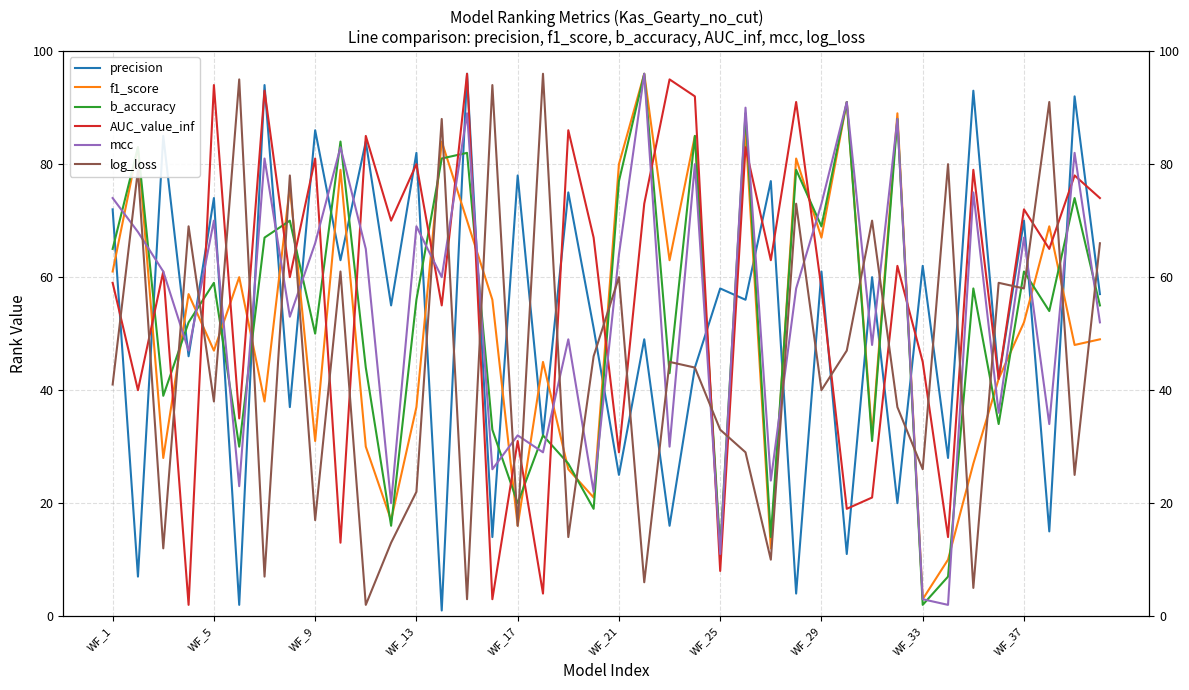

Reading right to left, what are all the values shown in this chart?

precision: 57	92	15	70	42	93	28	62	20	60	11	61	4	77	56	58	44	16	49	25	51	75	32	78	14	96	1	82	55	84	63	86	37	94	2	74	46	85	7	72
f1_score: 49	48	69	52	42	27	10	3	89	32	91	67	81	12	86	11	85	63	96	80	21	26	45	16	56	70	84	37	17	30	79	31	76	38	60	47	57	28	83	61
b_accuracy: 55	74	54	61	34	58	7	2	88	31	91	69	79	14	89	12	85	43	96	77	19	27	32	20	33	82	81	56	16	44	84	50	70	67	30	59	52	39	83	65
AUC_value_inf: 74	78	65	72	42	79	14	45	62	21	19	58	91	63	83	8	92	95	73	29	67	86	4	31	3	96	55	80	70	85	13	81	60	93	35	94	2	61	40	59
mcc: 52	82	34	67	36	75	2	3	88	48	91	73	58	24	90	11	80	30	96	64	22	49	29	32	26	89	60	69	20	65	83	66	53	81	23	70	47	61	68	74
log_loss: 66	25	91	58	59	5	80	26	37	70	47	40	73	10	29	33	44	45	6	60	46	14	96	16	94	3	88	22	13	2	61	17	78	7	95	38	69	12	79	41